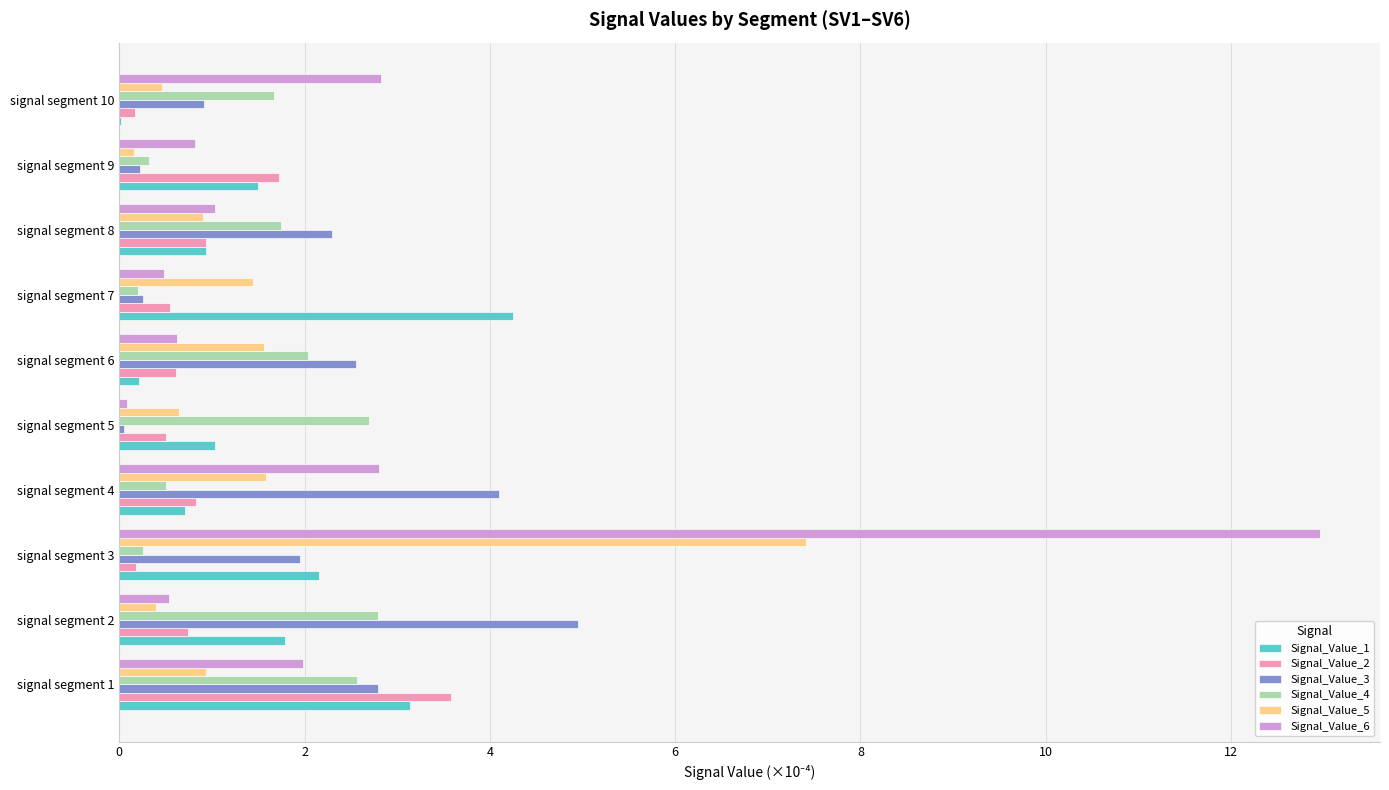

What is the greatest value displayed?

13.0